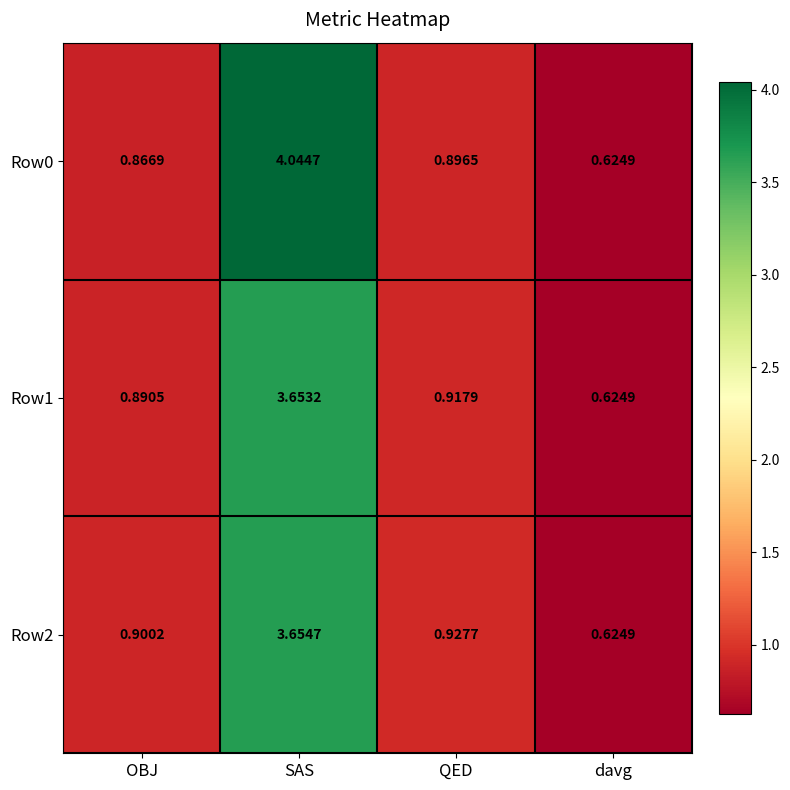

At which category is the sum across all series the highest?

SAS